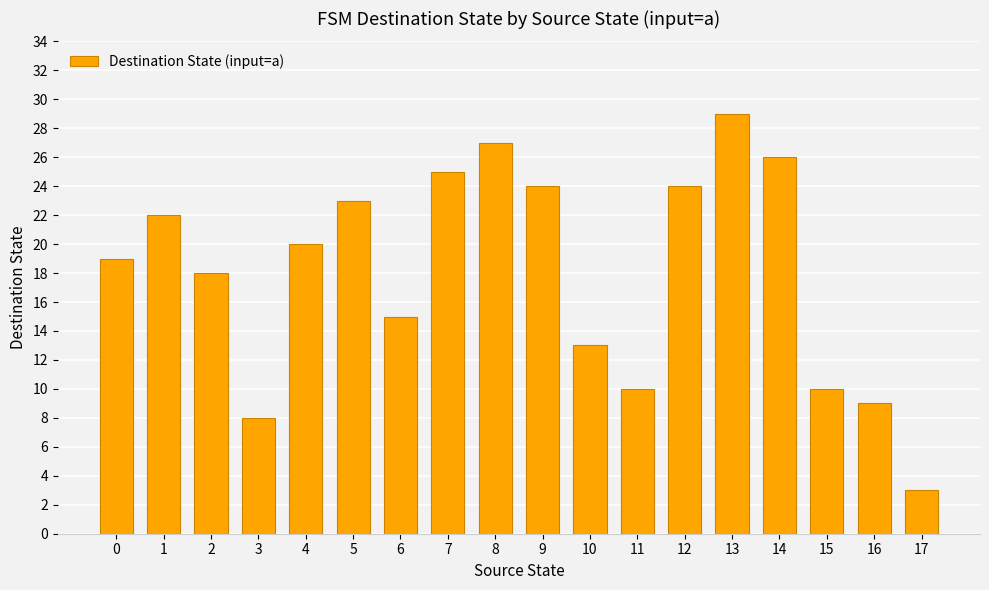

What is the value of the 12th bar from the left?

10